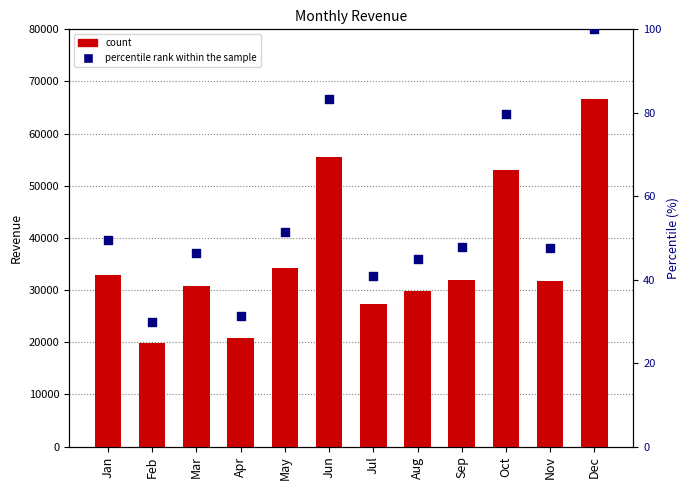

Which series has the widest spread of Y values?

Sum of Revenue